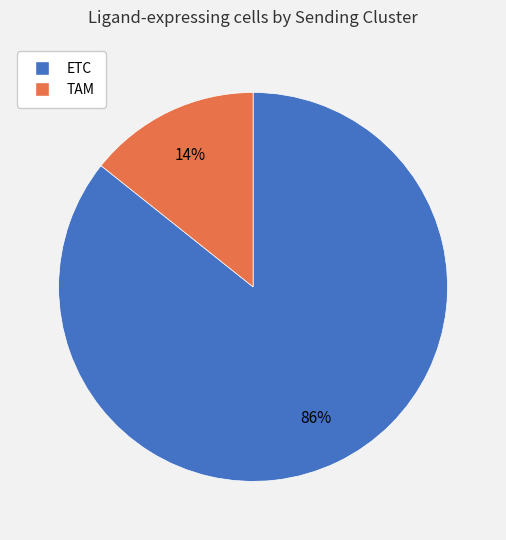

To the nearest percent, what is the average slice percentage?

50%